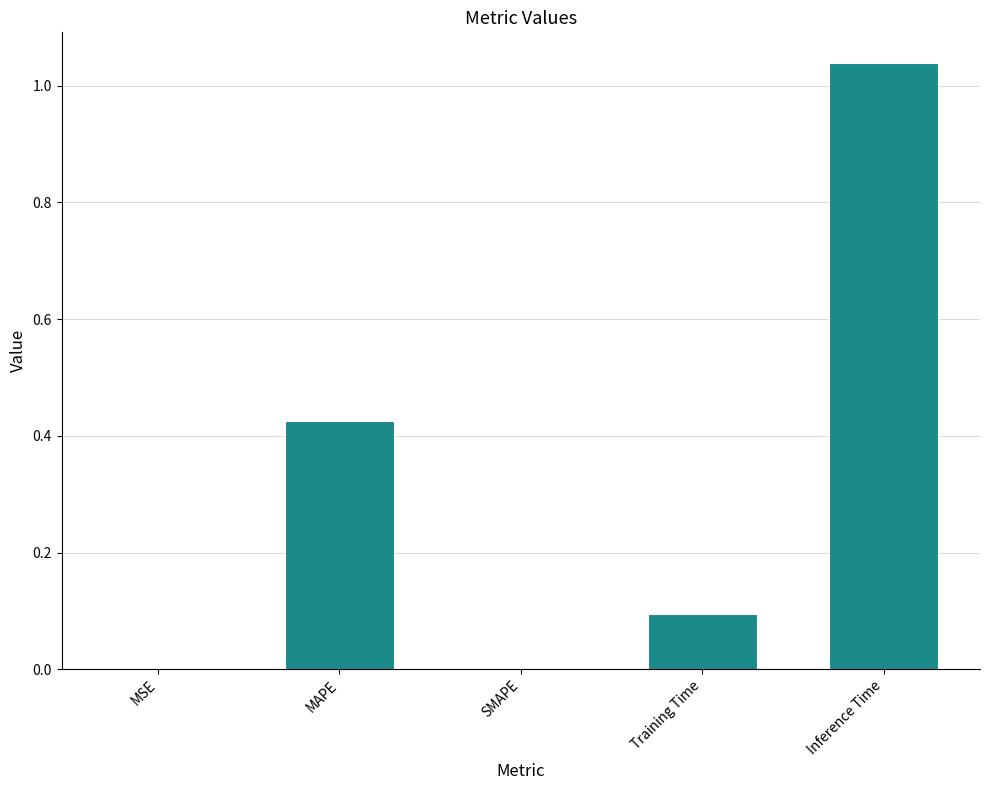

Between Training Time and MSE, which is larger?

Training Time